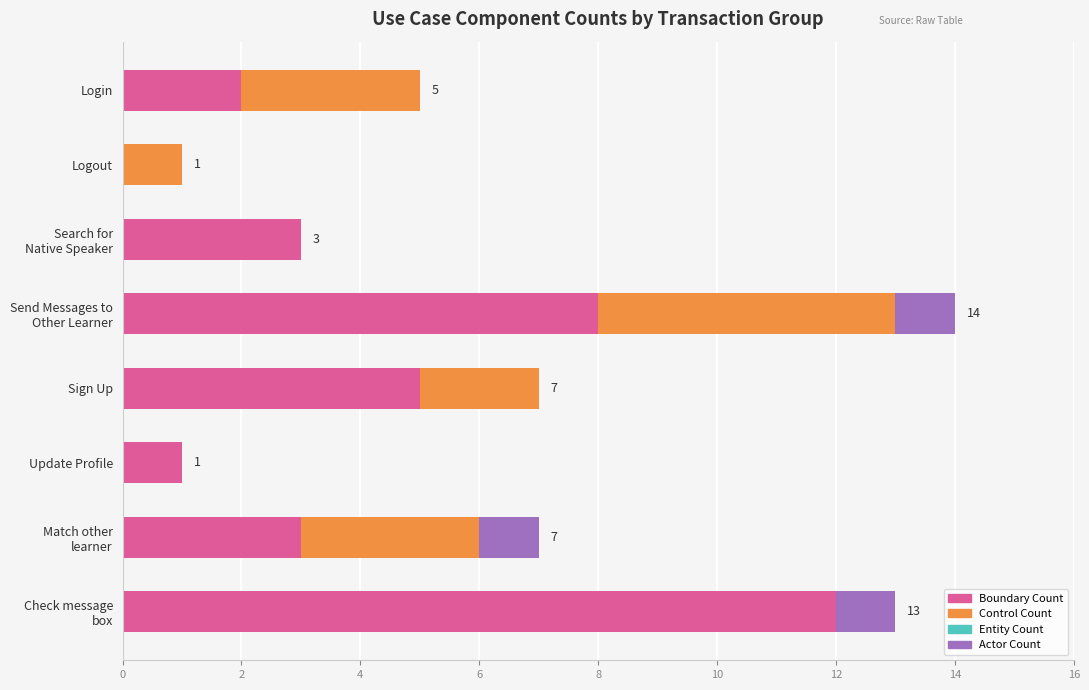

What is the total value across all series at Sign Up?

7